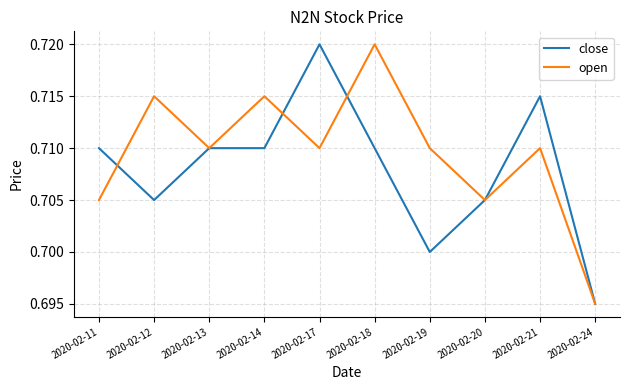

At which category does open reach its first local valley?

2020-02-13